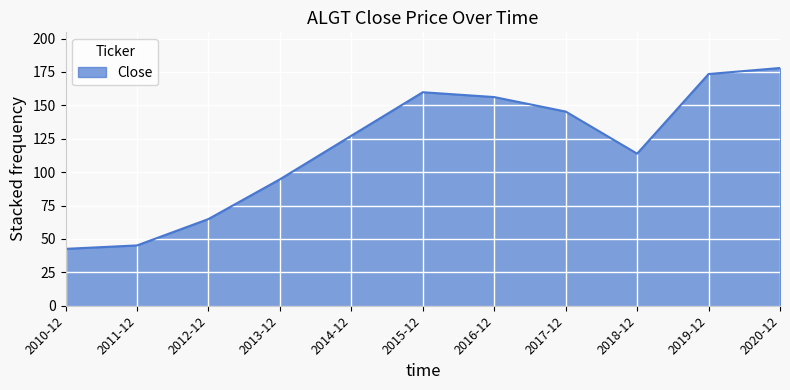

What position from the left is 2017-12?

8